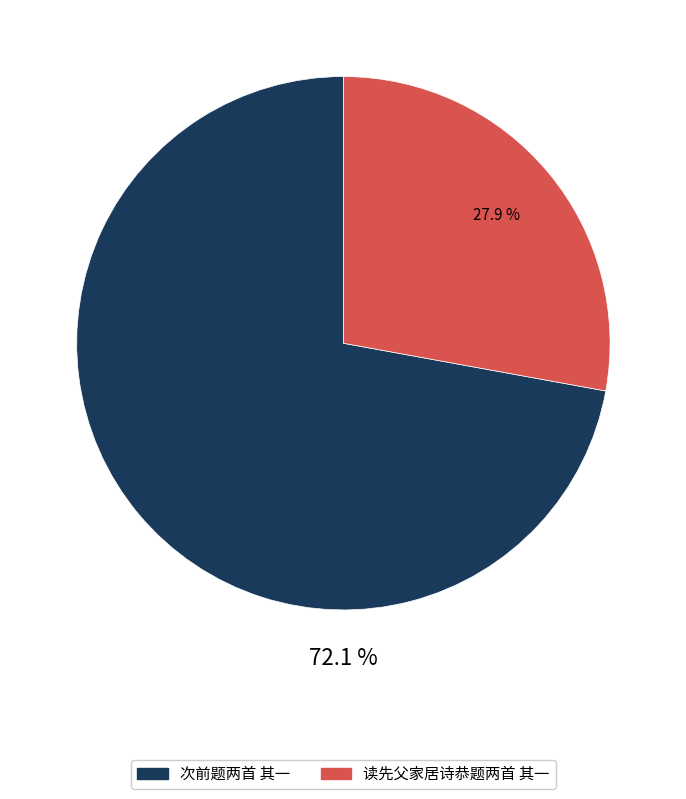

Does 次前题两首 其一 represent more than half of the total?

Yes